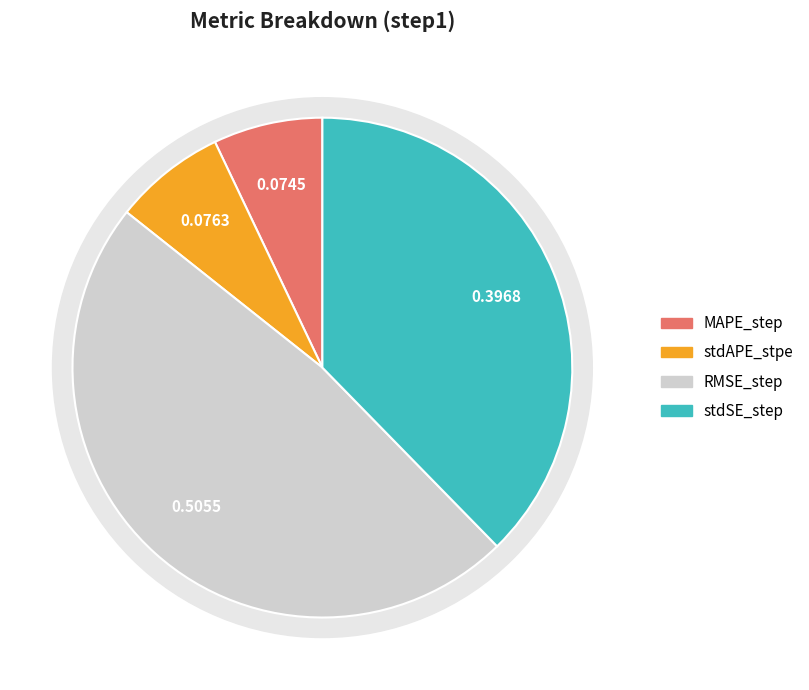

Count the number of slices in the pie.

4